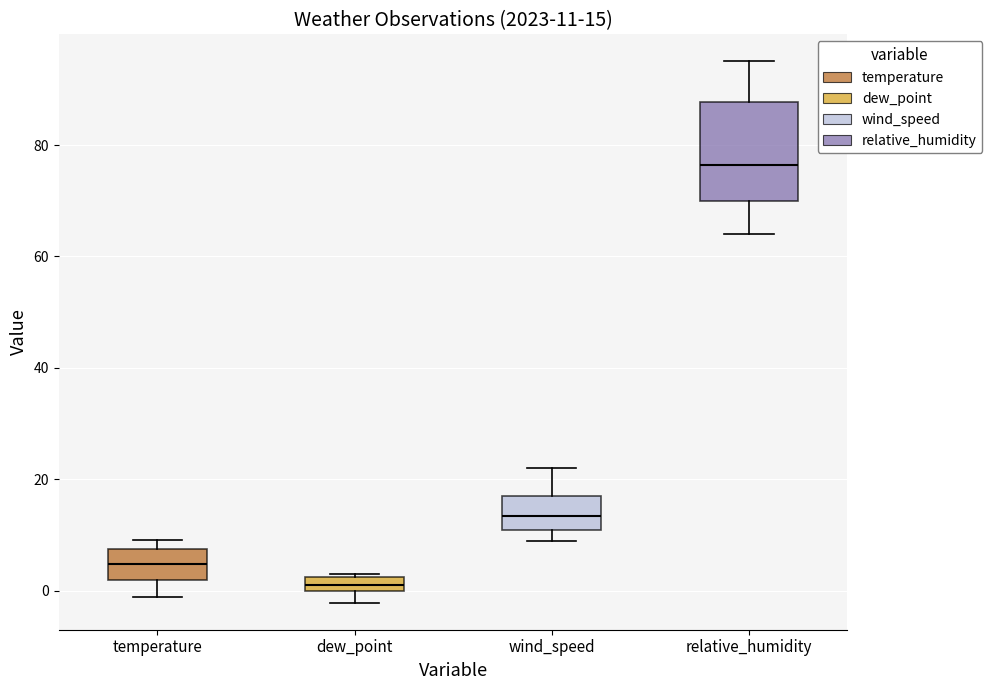

Which box has the lowest median line?

dew_point